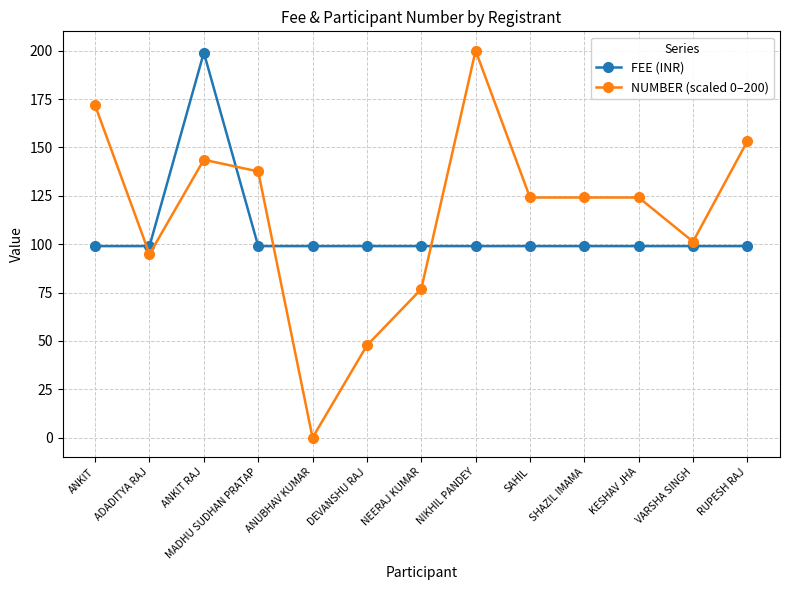

How many times do NUMBER (scaled 0–200) and FEE (INR) cross each other?

4